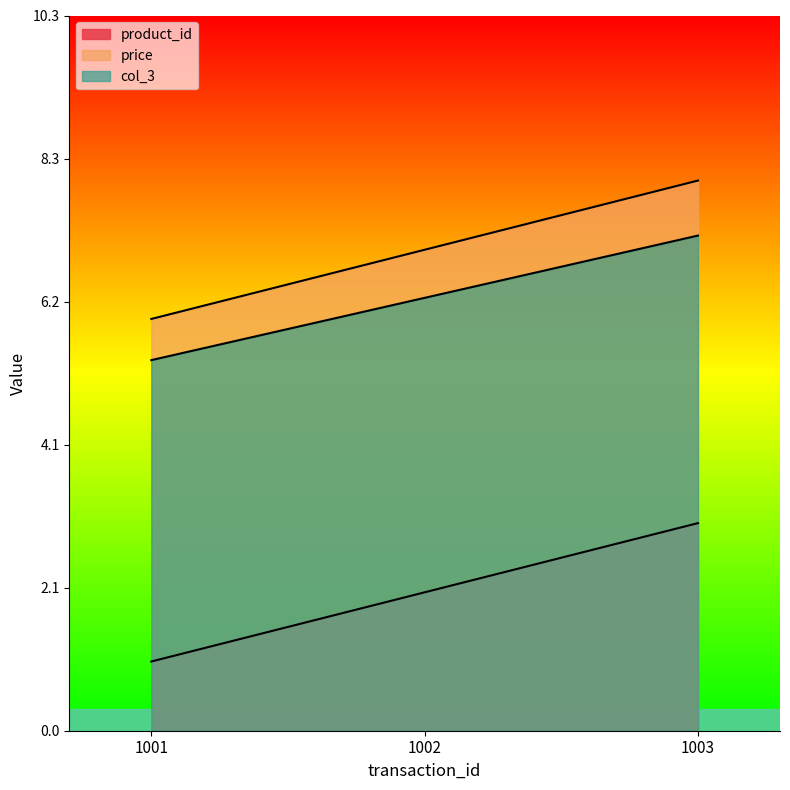

Reading left to right, what are all the values shown in this chart?

product_id: 1.0	2.0	3.0
price: 6.0	7.0	8.0
col_3: 5.4	6.3	7.2